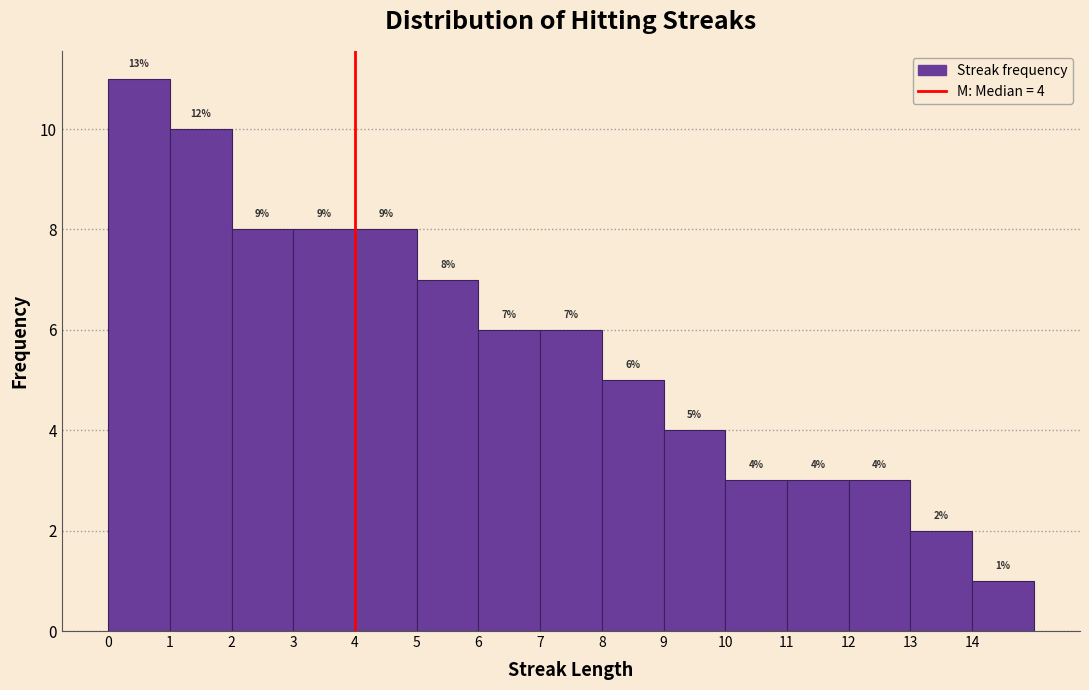

Which range on the x-axis has the tallest bar?

0 to 1